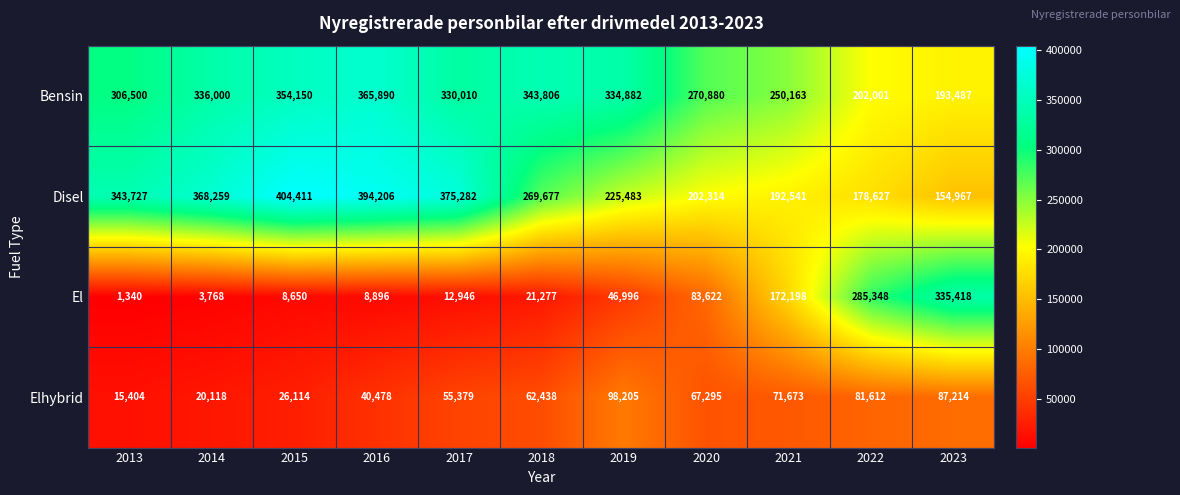

Read the Bensin value at 2017, to the nearest 100.

330000